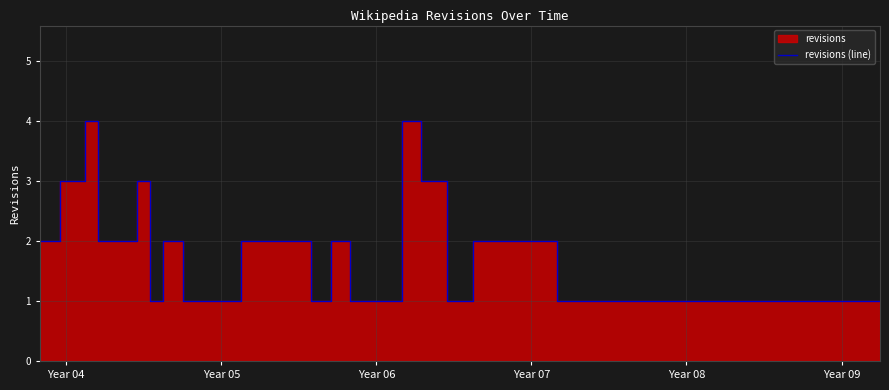

What is the maximum value for revisions (line)?

4